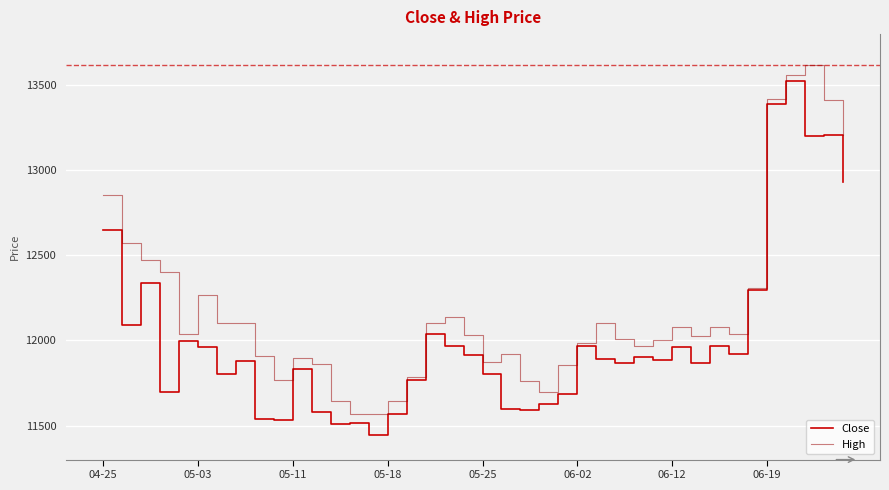

Which series has the largest total across all categories?

High